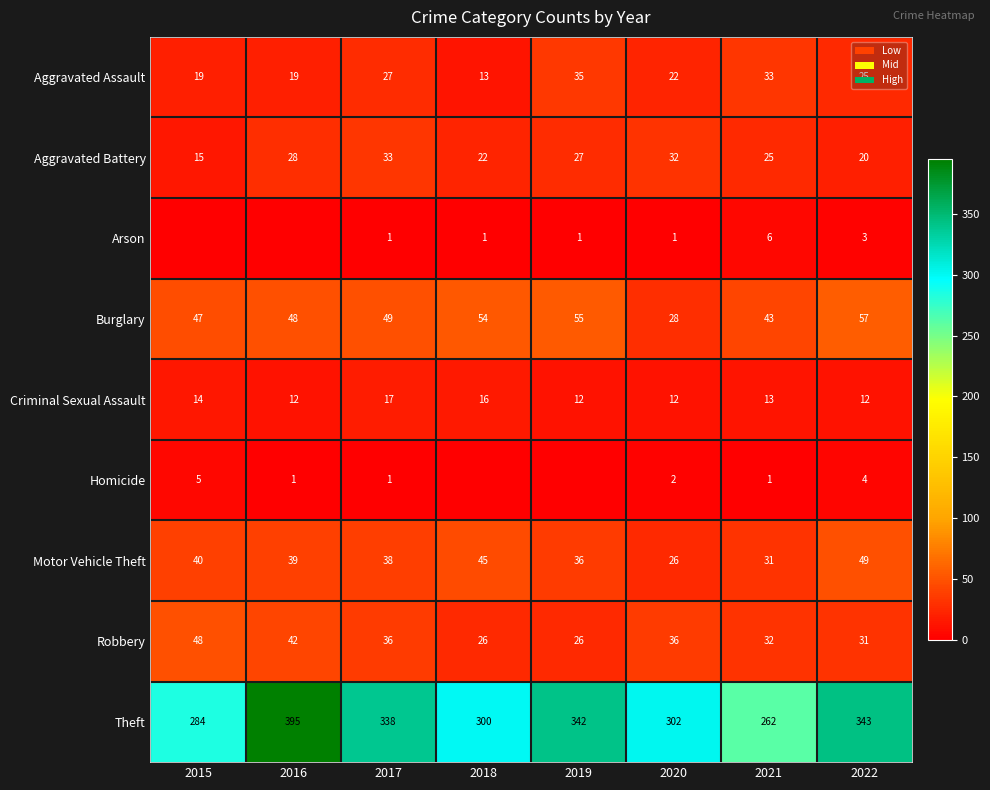

The Aggravated Assault series shows 23 at 2018. True or false?

False